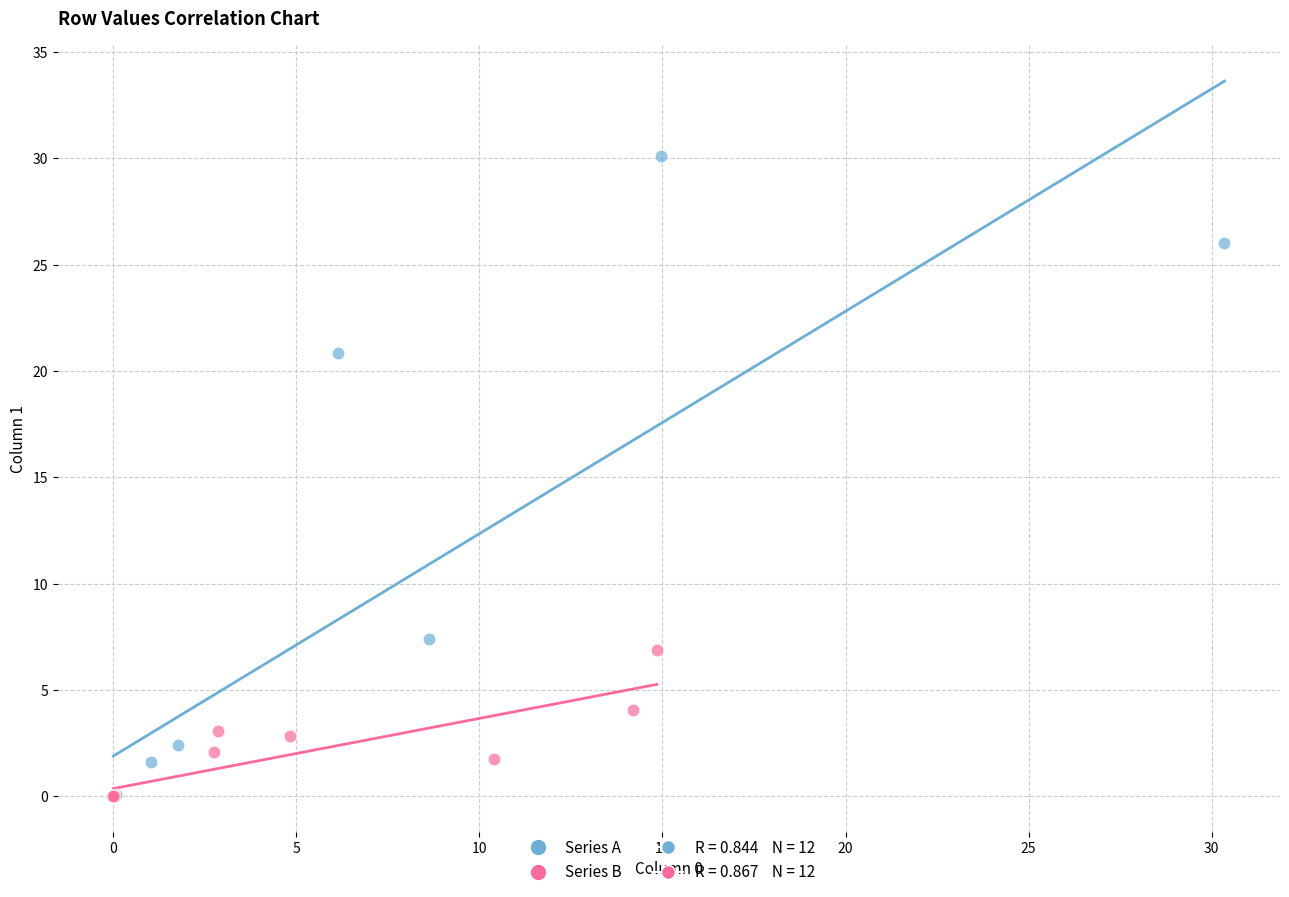

Which series has the widest spread of Y values?

Series A